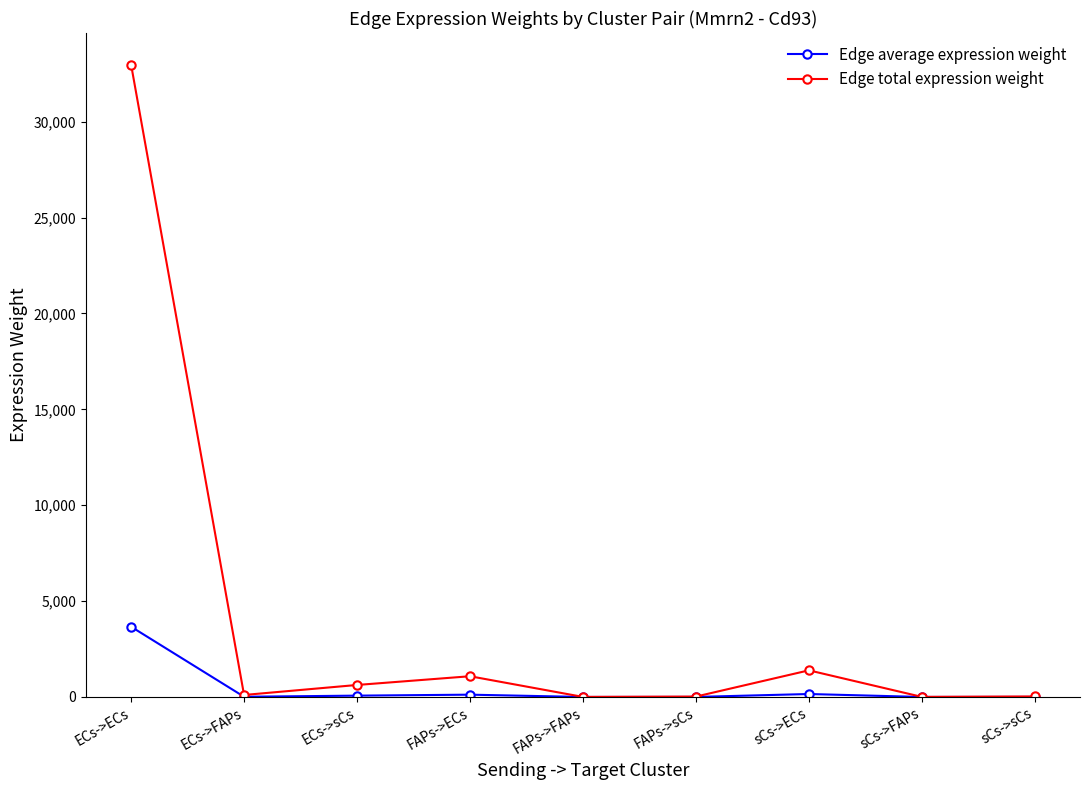

How many series are shown in this chart?

2